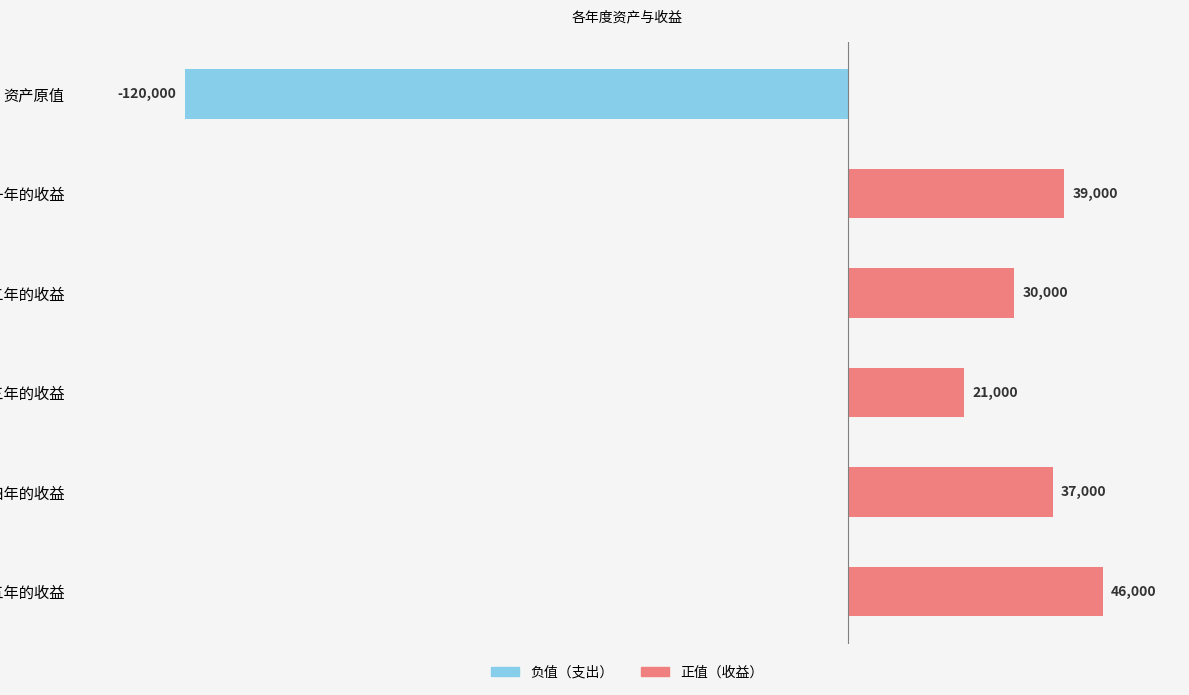

True or false: the data shows 17050 at 第一年的收益.

False